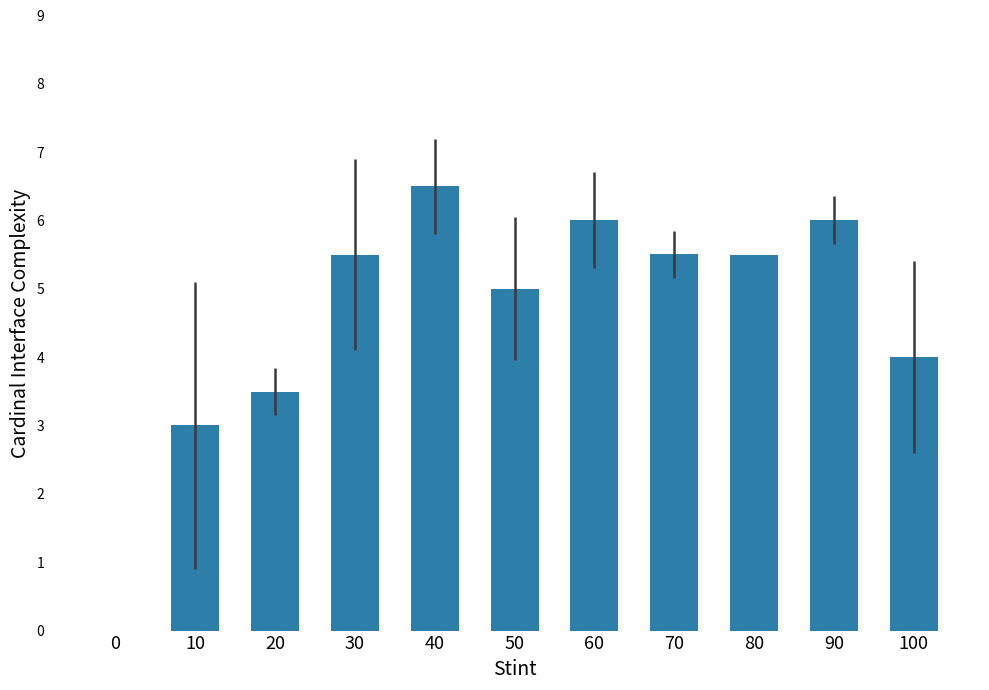

The value at 90 is 8.7. True or false?

False